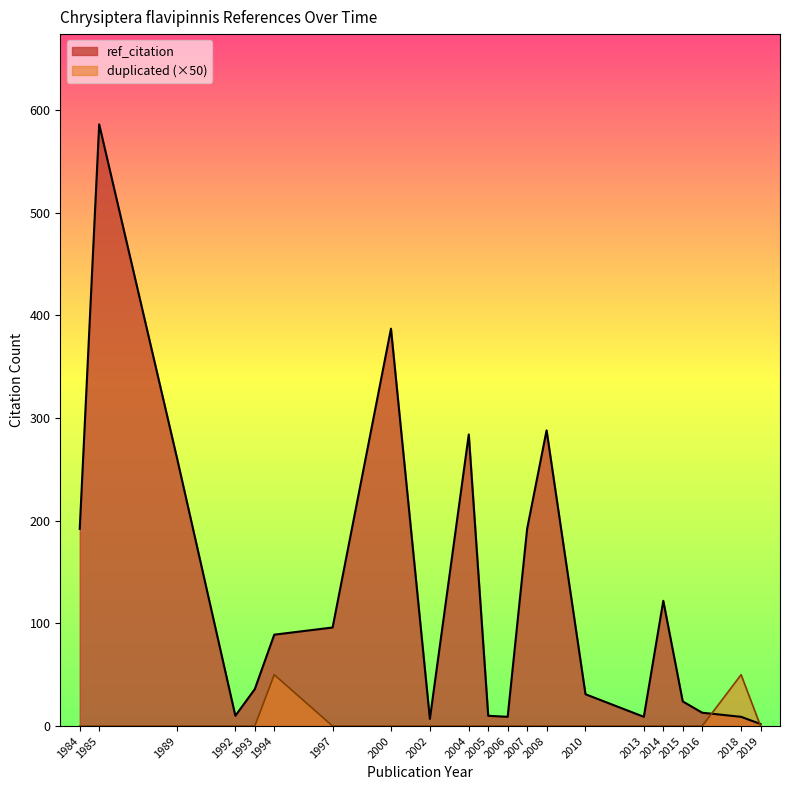

What is the difference between the maximum and minimum values in the duplicated series?

1